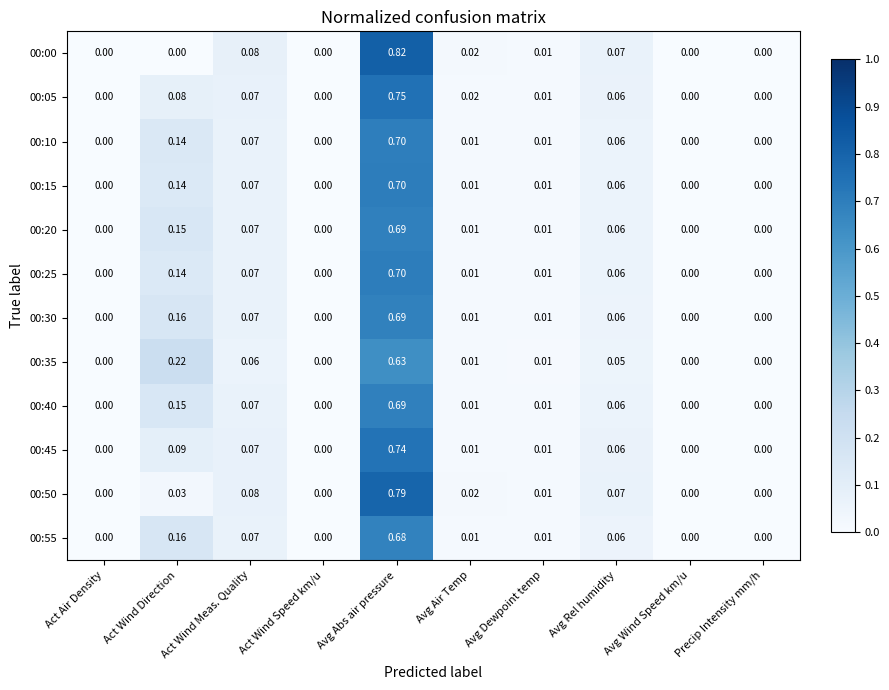

At which category is the sum across all series the highest?

Avg Abs air pressure